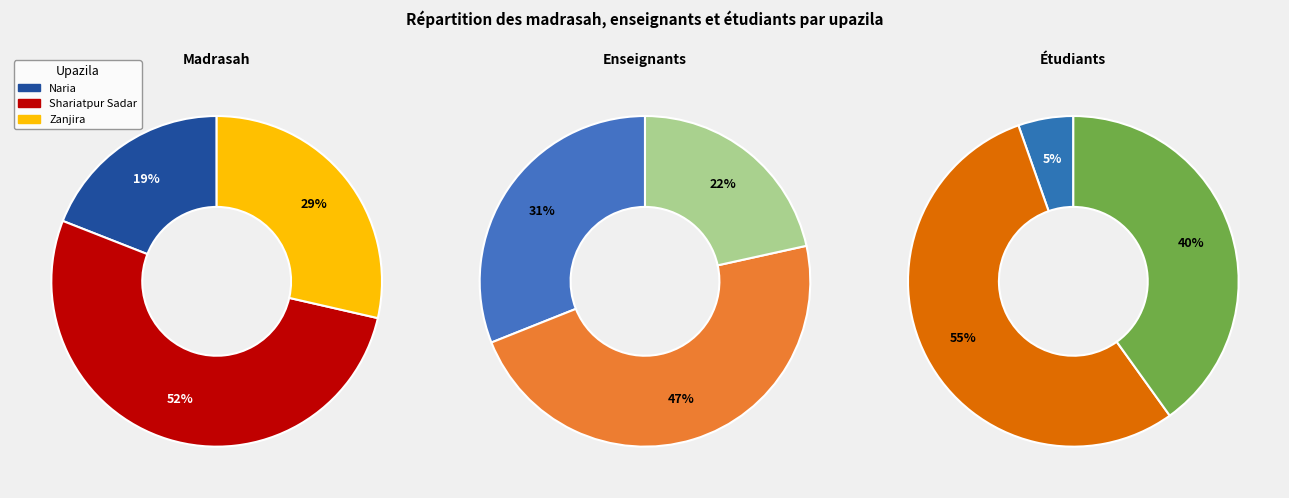

How many slices are in this pie chart?

3